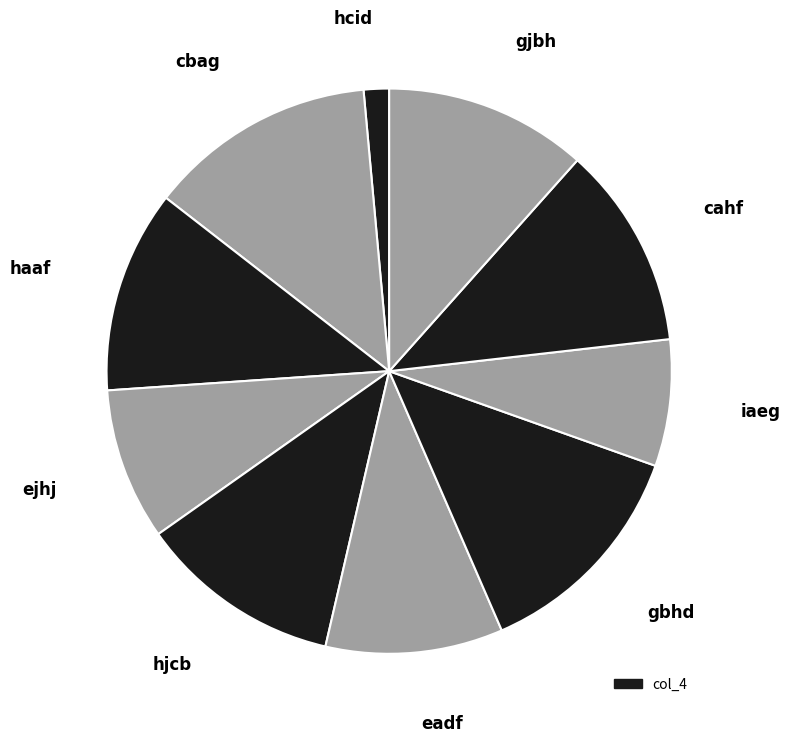

Is it true that ejhj is 17% of the pie?

False